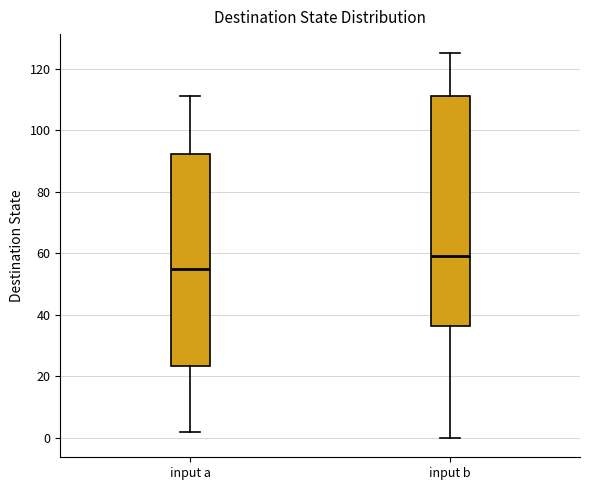

Reading left to right, transcribe this box plot: for each box, give where its median line is, the range the box spans, and where its two whiskers end, as read against the y-axis. The values are not printed on the chart, so give them approximately, as read against the axis.

input a: median 56, box 24 to 92, whiskers 2 to 112
input b: median 60, box 36 to 112, whiskers 0 to 126